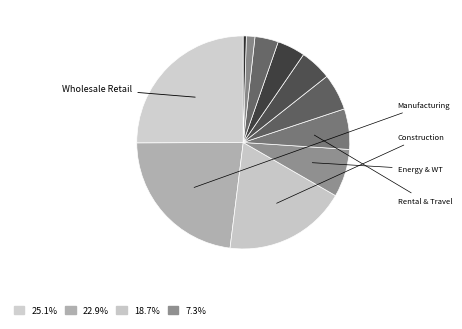

Does any single category account for the majority?

No